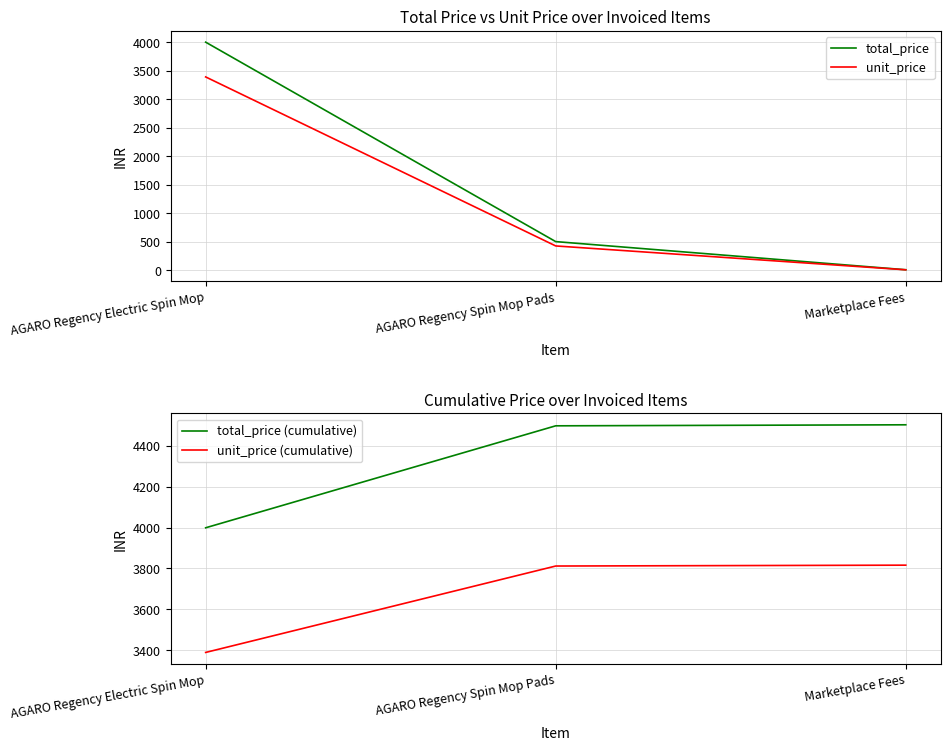

What is the maximum value for unit_price (cumulative)?

3816.1